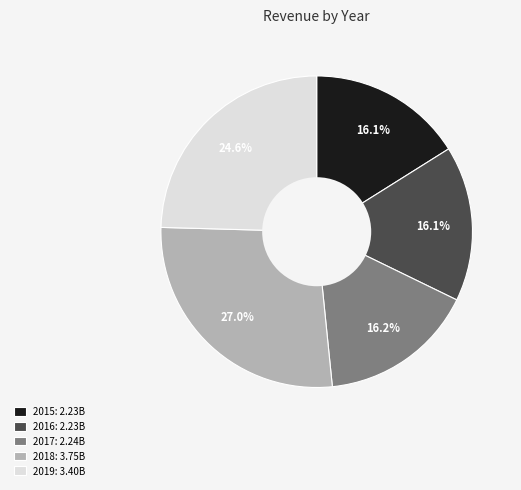

What portion of the pie excludes 2015?

83.9%